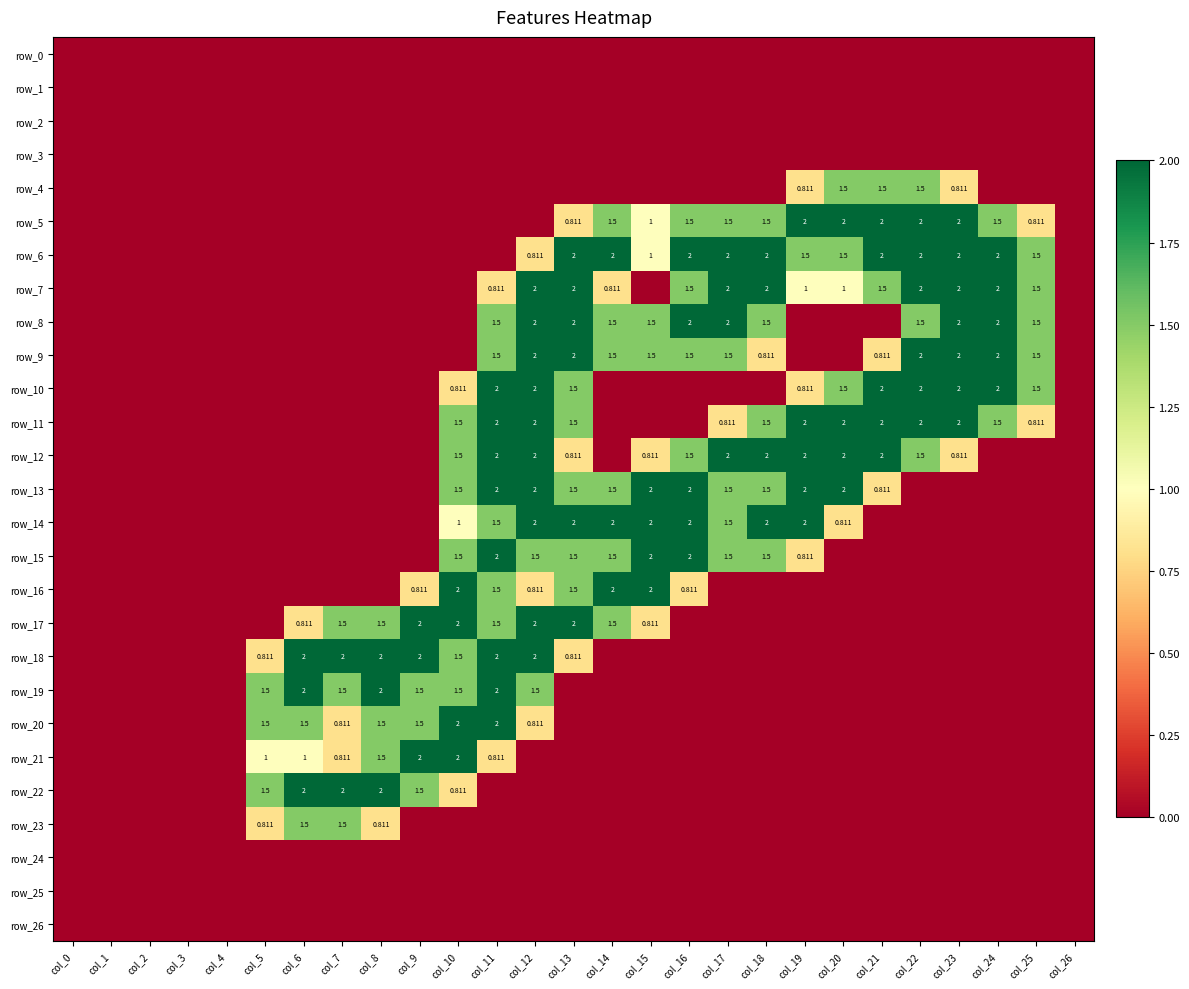

At which label does row_2 reach its minimum?

col_0